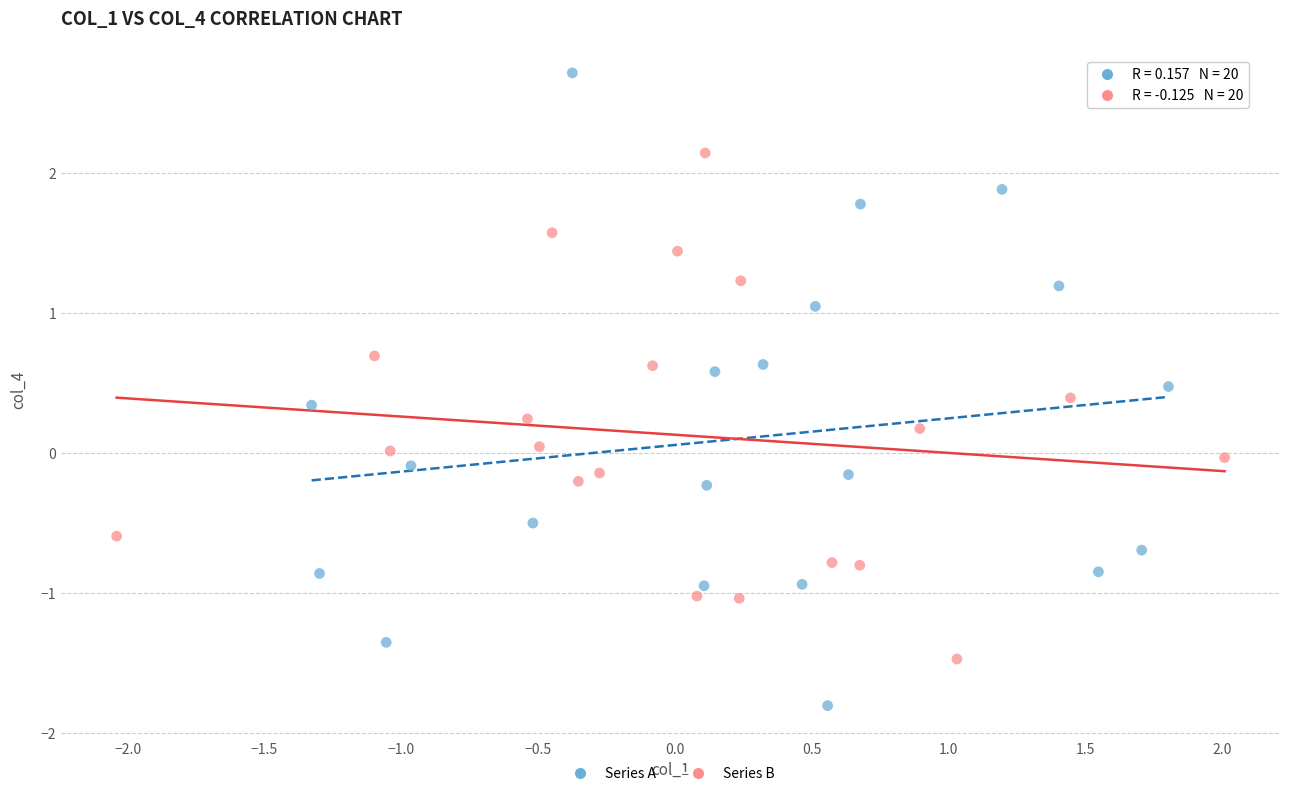

Which series has the largest Y range (max minus min)?

Series A